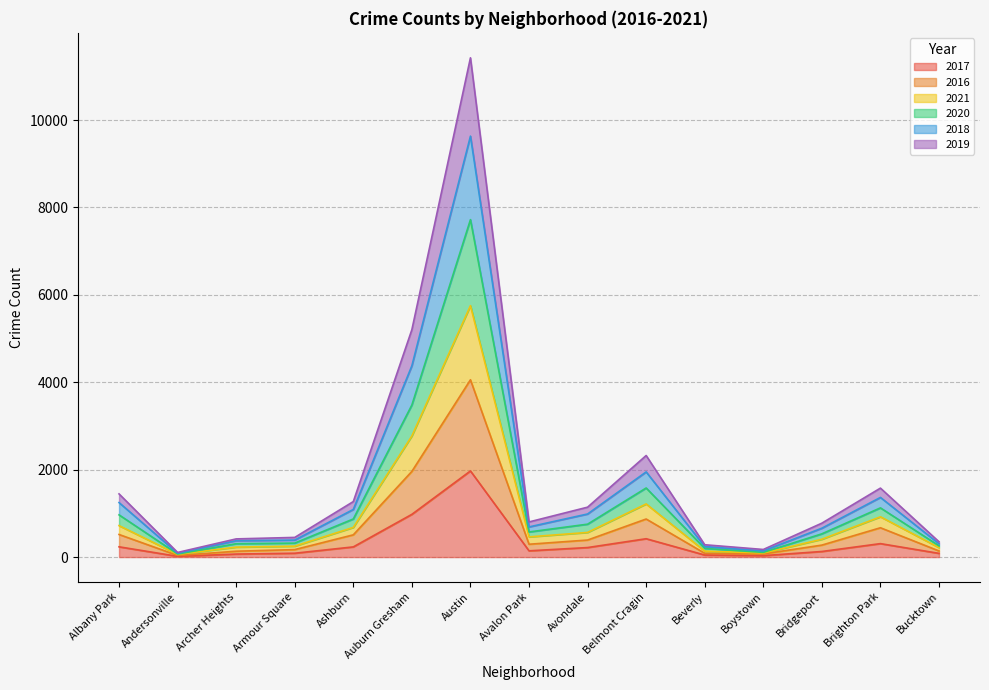

Is the value of 2021 at Brighton Park greater than the value of 2020 at Ashburn?

Yes